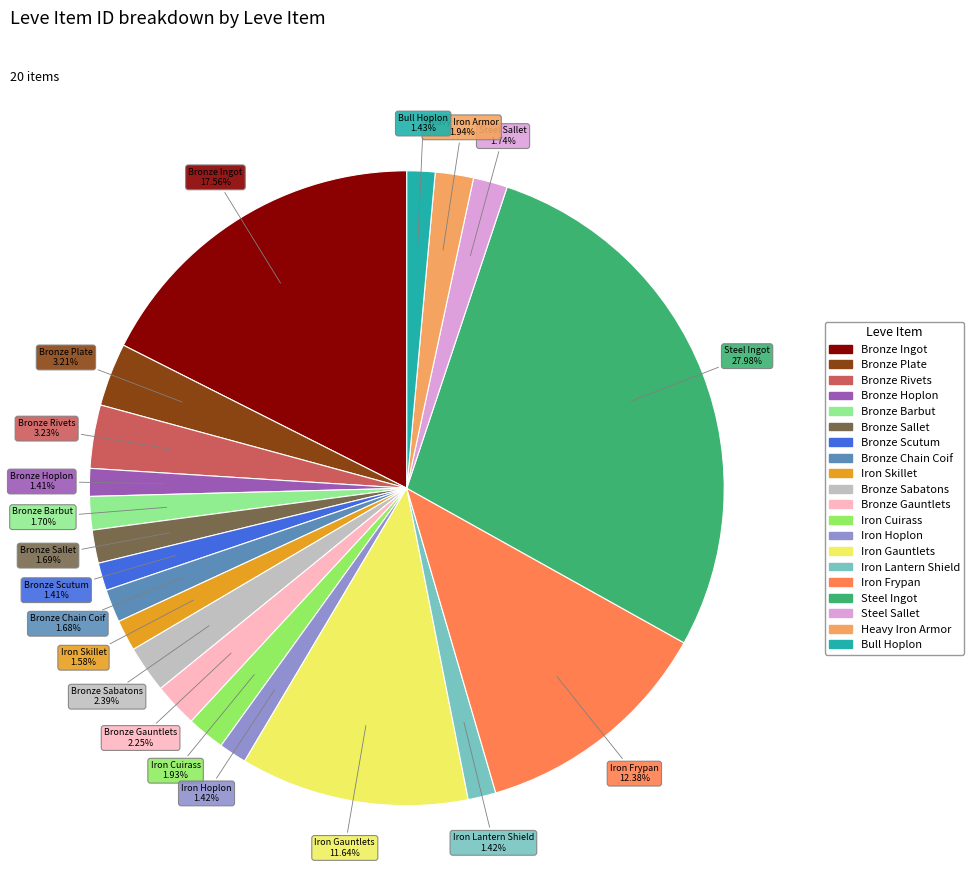

What is the largest slice in the pie chart?

Steel Ingot